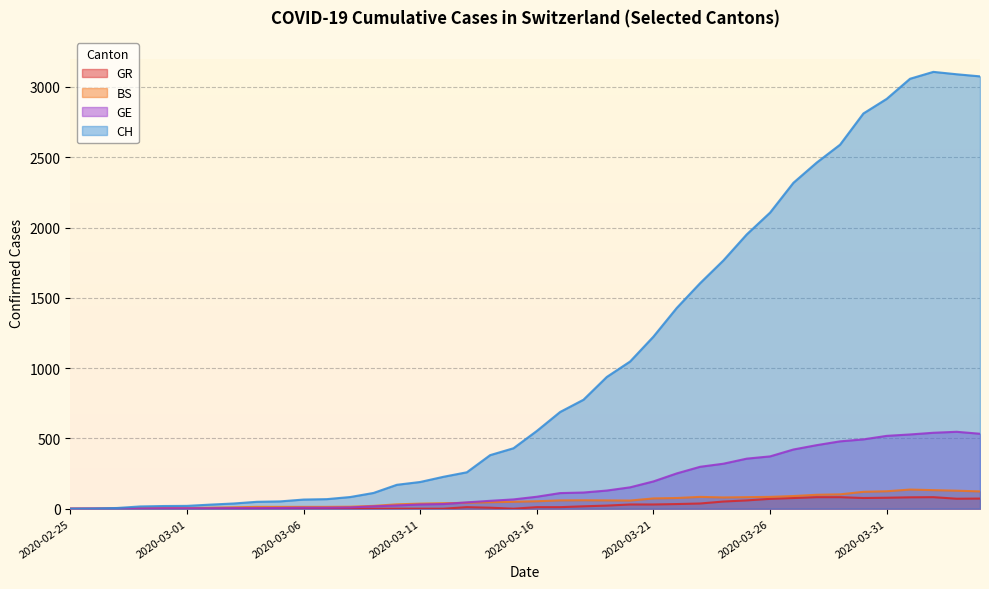

Where is GE nearest to the value 273?

2020-03-22